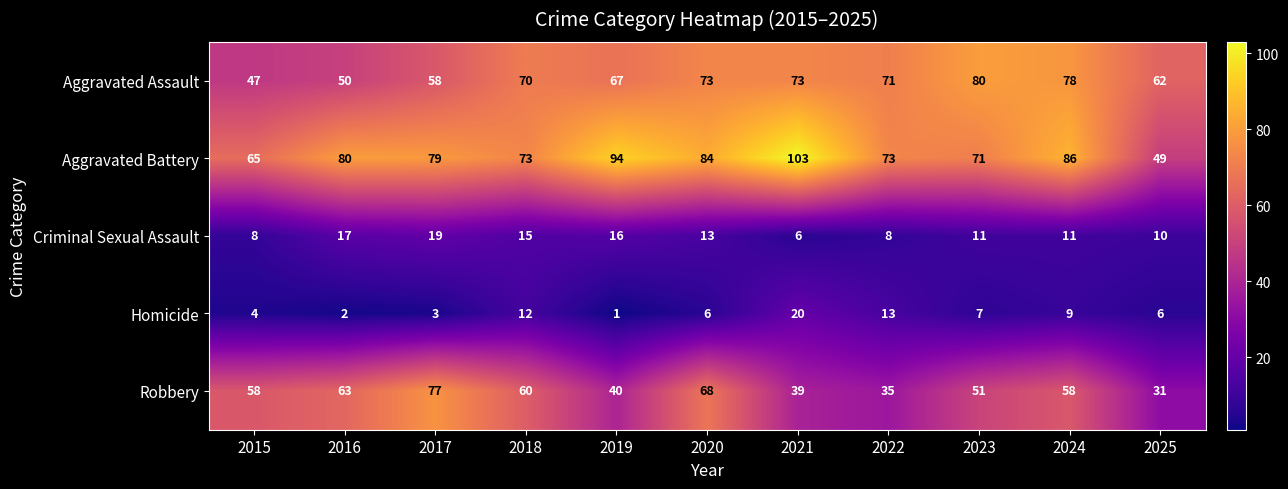

Which series has the widest spread of values?

Aggravated Battery